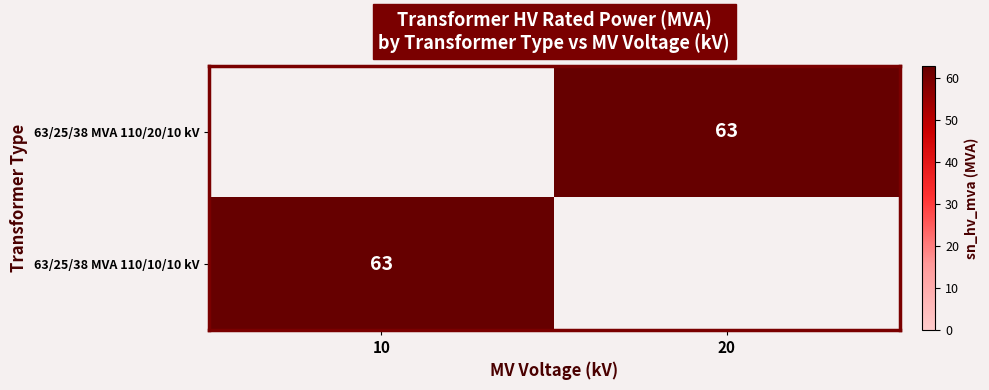

The 63/25/38 MVA 110/20/10 kV series shows 63 at 20. True or false?

True